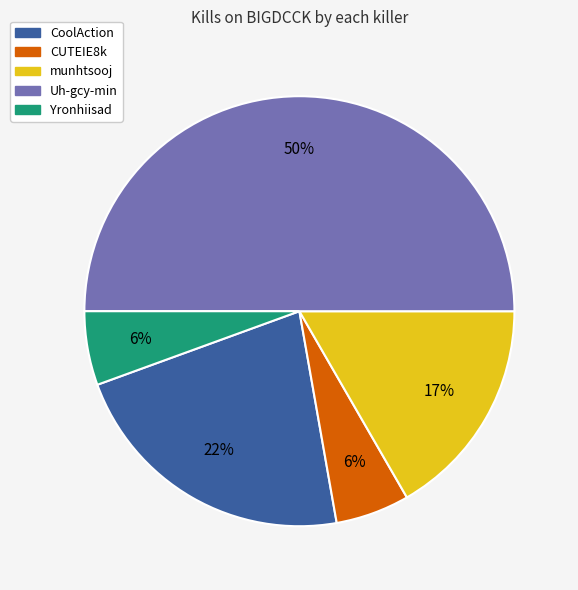

How many slices are in this pie chart?

5